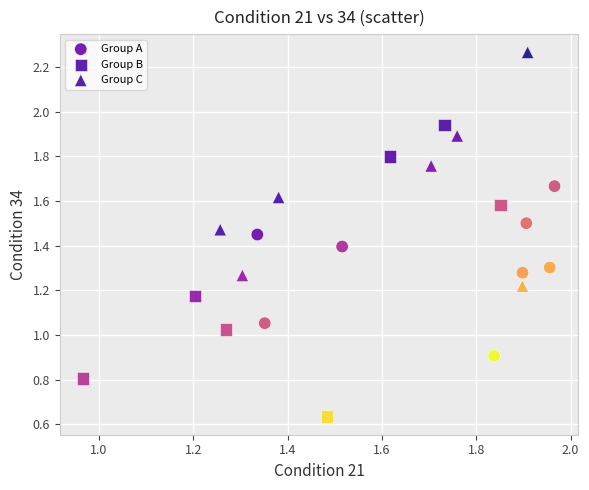

Which series contains the lowest Y value?

Group B